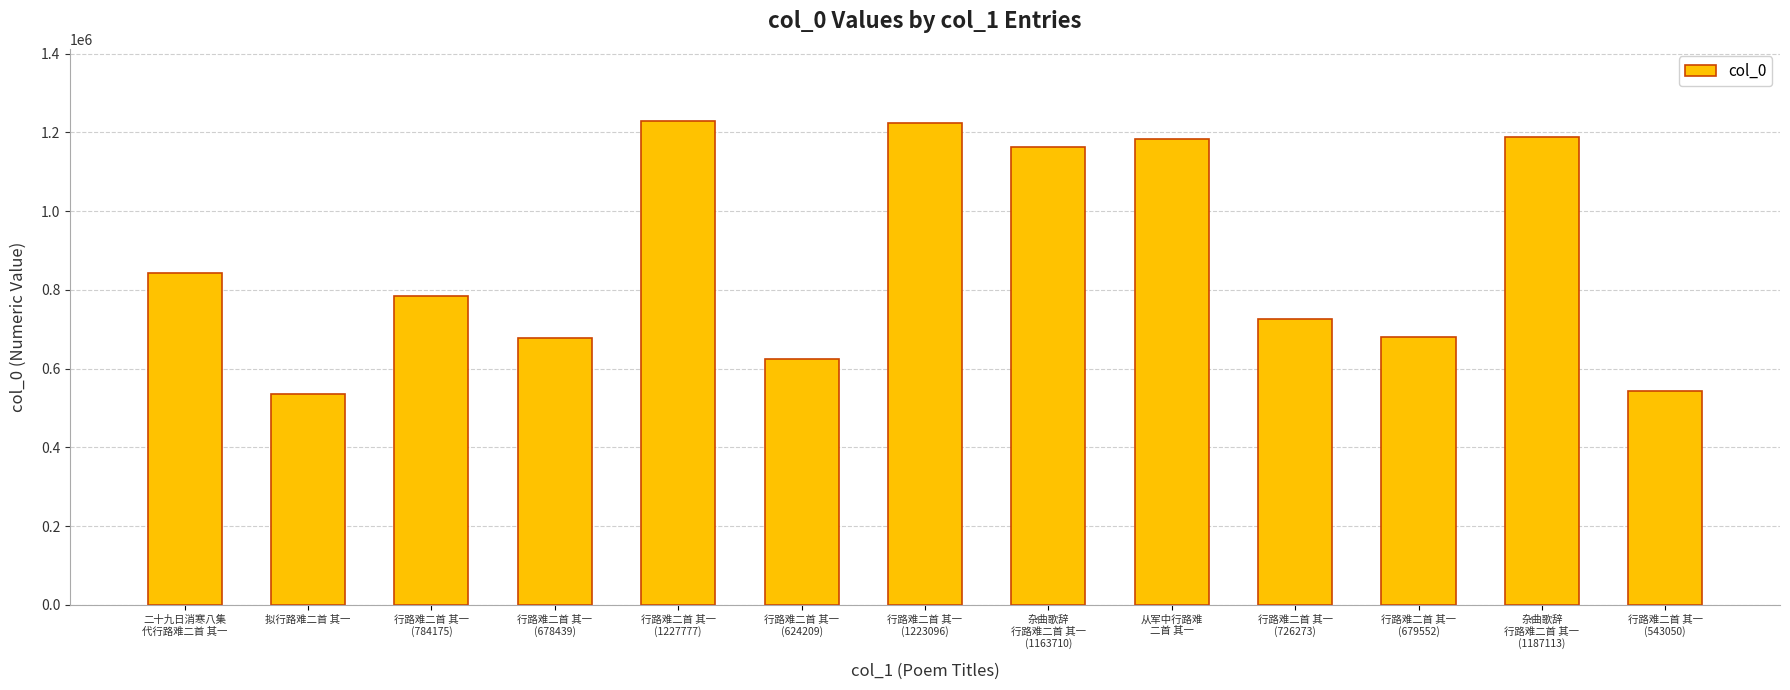

What is the greatest value displayed?

1227777